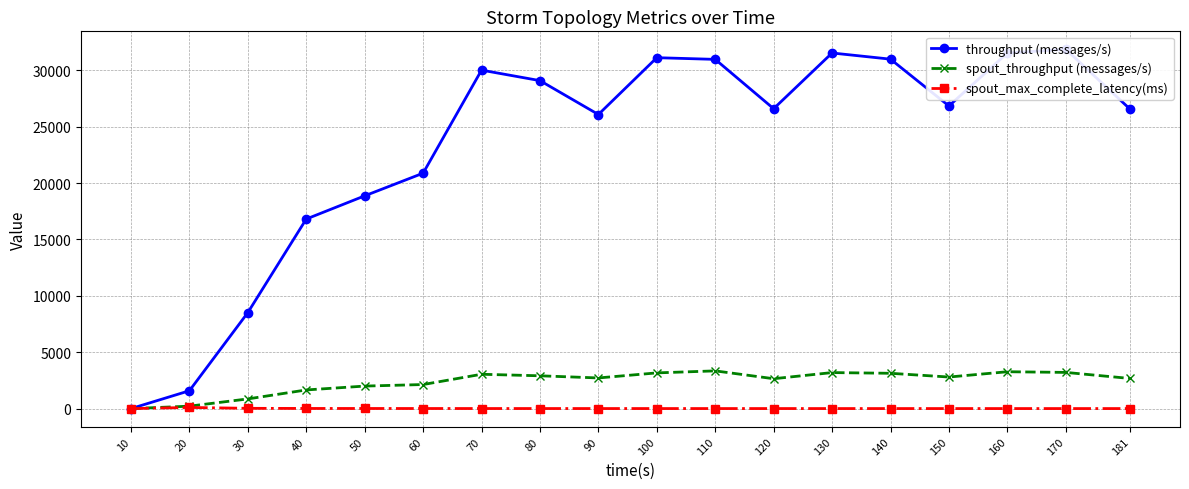

Count the number of categories in the chart.

18